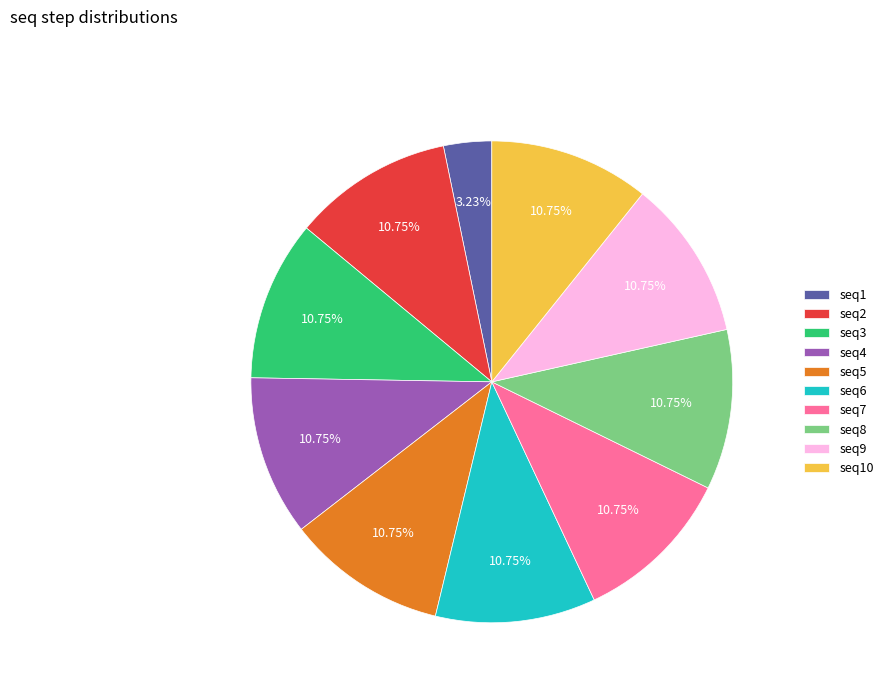

What is the ratio of the value at seq2 to the value at seq5?

1.0